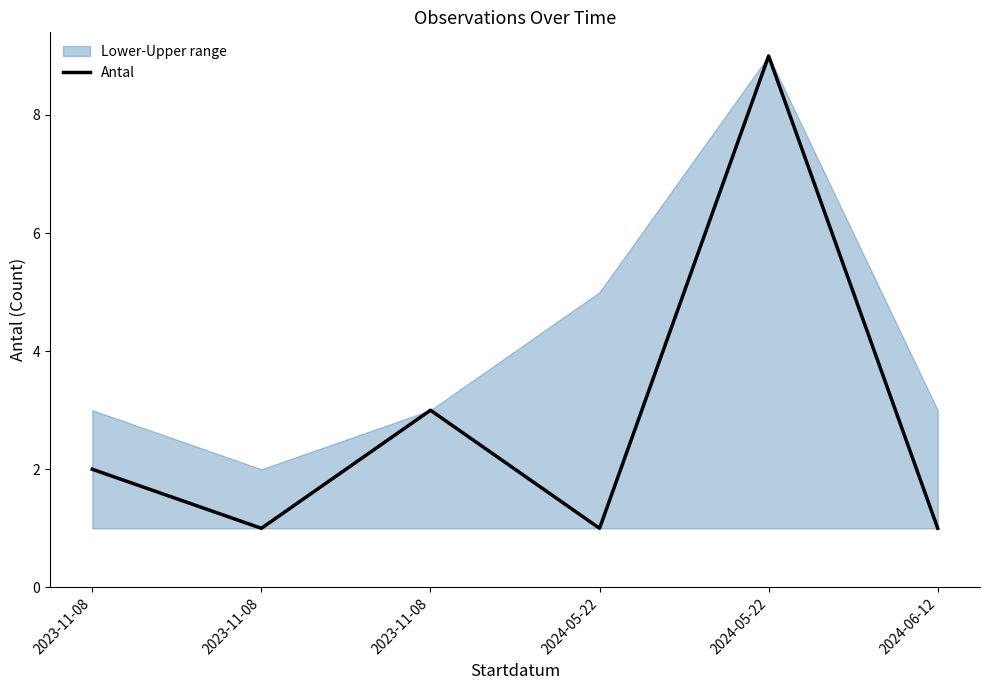

Where is the first local minimum?

2023-11-08